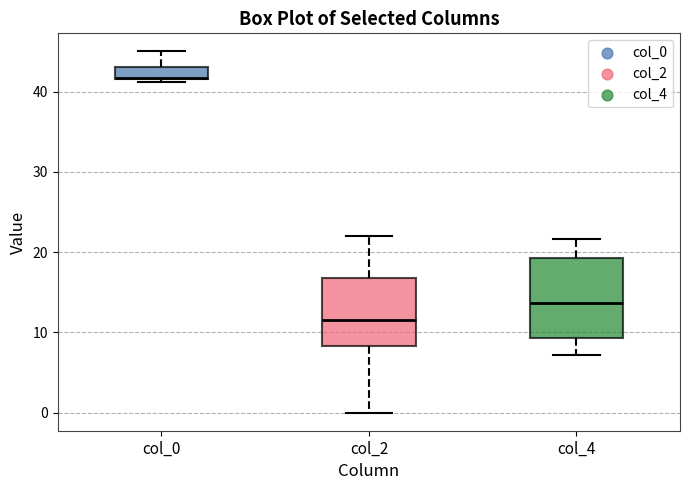

Where does the lower whisker of the box for col_4 end on the y-axis? The values are not printed on the chart, so give them approximately, as read against the axis.

7